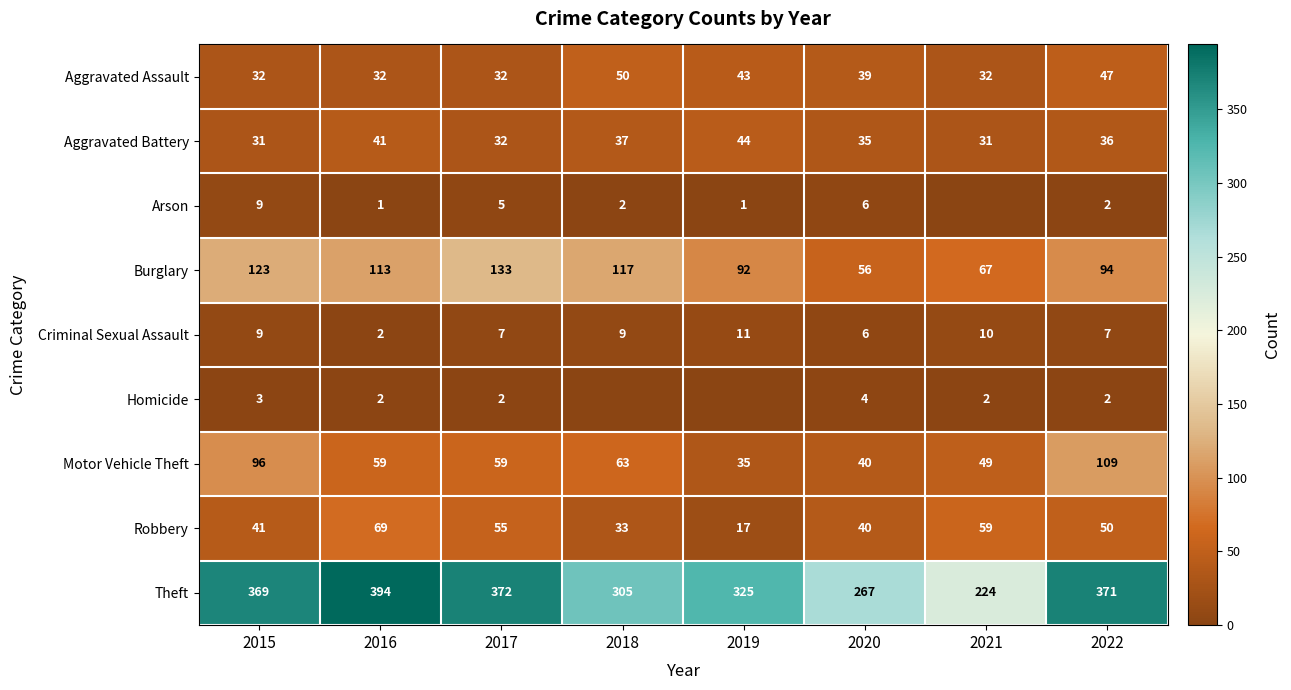

What is the difference between the Robbery values at 2017 and 2018?

22